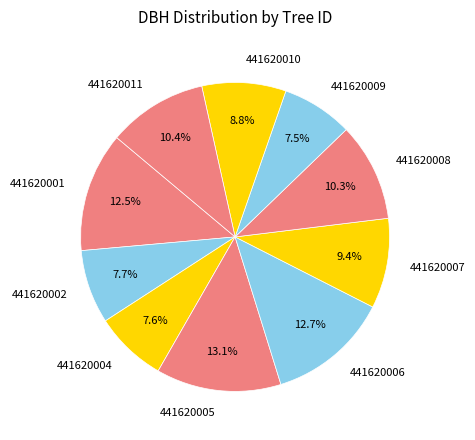

Between 441620007 and 441620001, which is larger?

441620001